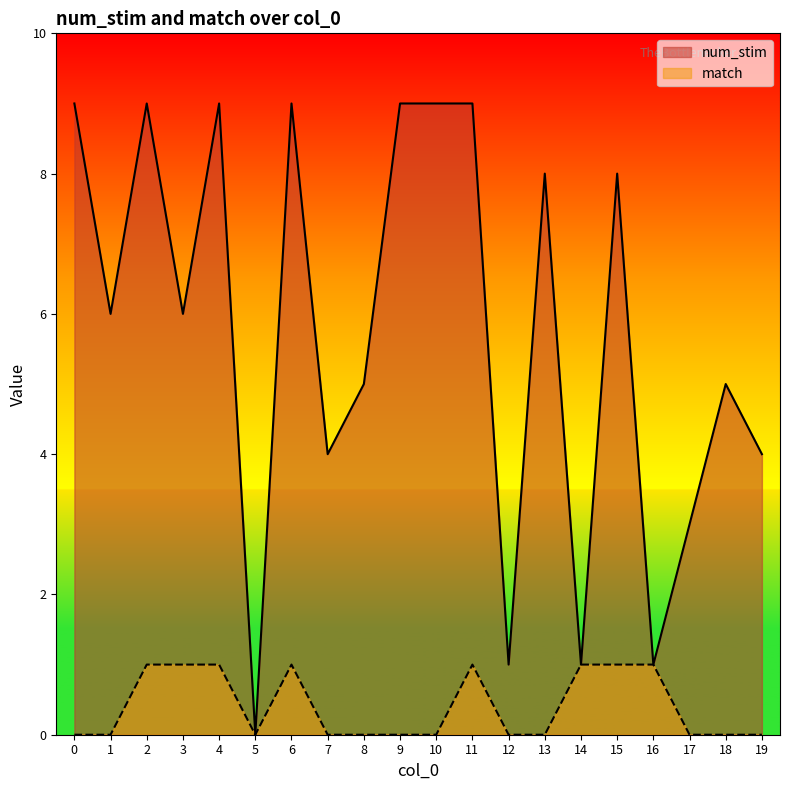

Reading left to right, extract all data points from this chart.

num_stim: 0=9	1=6	2=9	3=6	4=9	5=0	6=9	7=4	8=5	9=9	10=9	11=9	12=1	13=8	14=1	15=8	16=1	17=3	18=5	19=4
match: 0=0	1=0	2=1	3=1	4=1	5=0	6=1	7=0	8=0	9=0	10=0	11=1	12=0	13=0	14=1	15=1	16=1	17=0	18=0	19=0